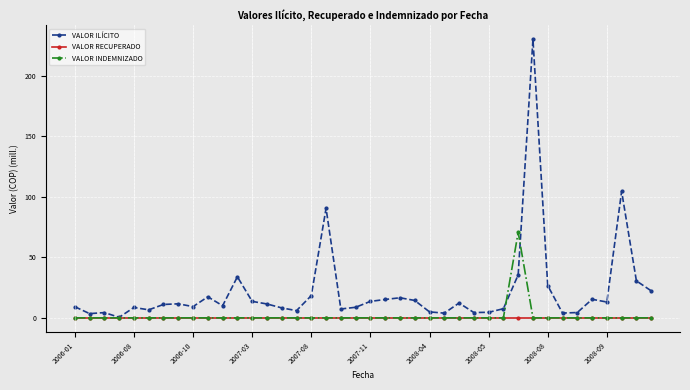

How many categories are shown in the chart?

40